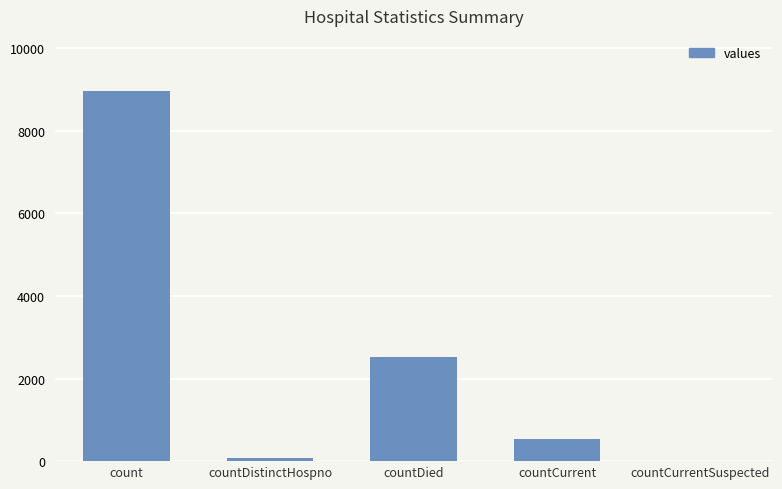

True or false: the data shows 2535 at countDied.

True